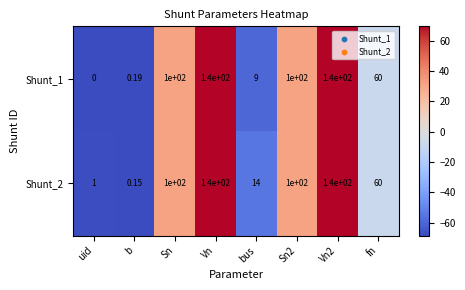

At which label does Shunt_1 reach its minimum?

uid